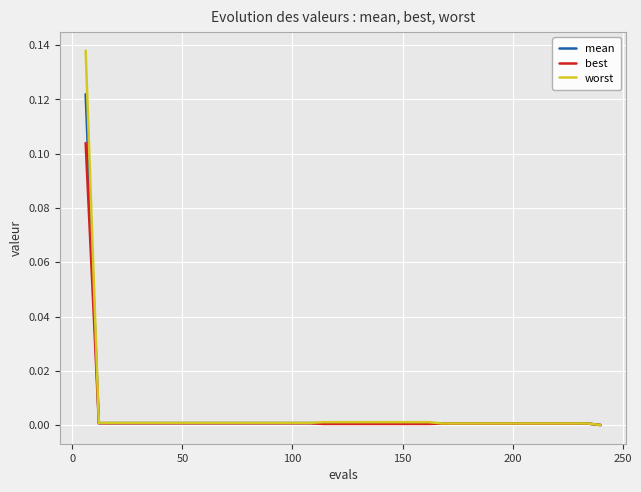

List the series in order of their peak value, lowest first.

best, mean, worst